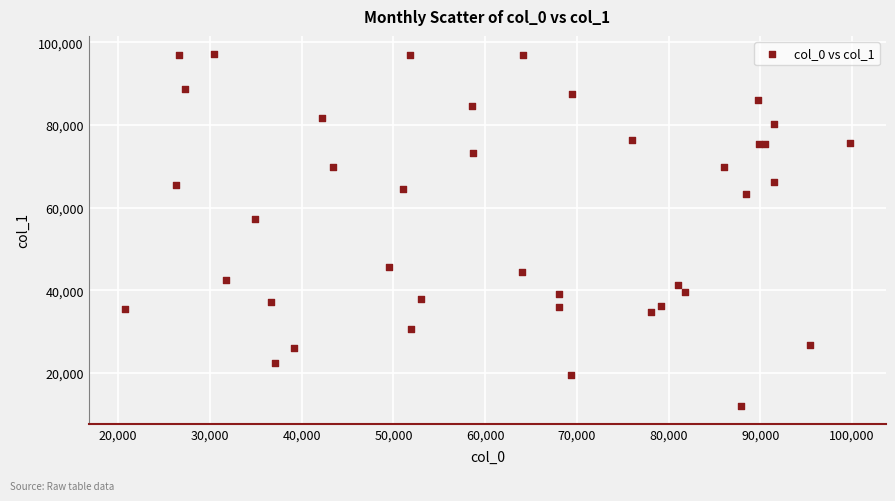

What Y value in the scatter plot is closest to 54601?

57264